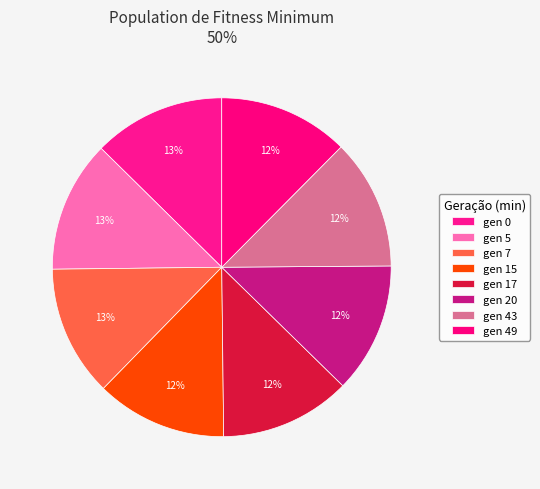

Does gen 0 account for over 50% of the chart?

No